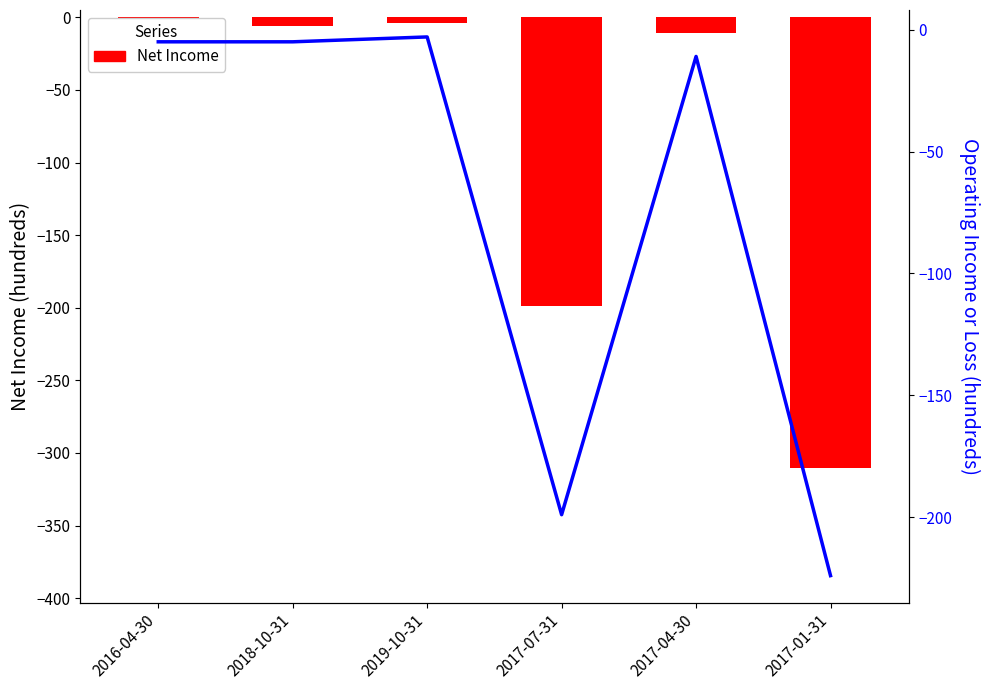

At which label is Operating Income or Loss closest to -113?

2017-07-31